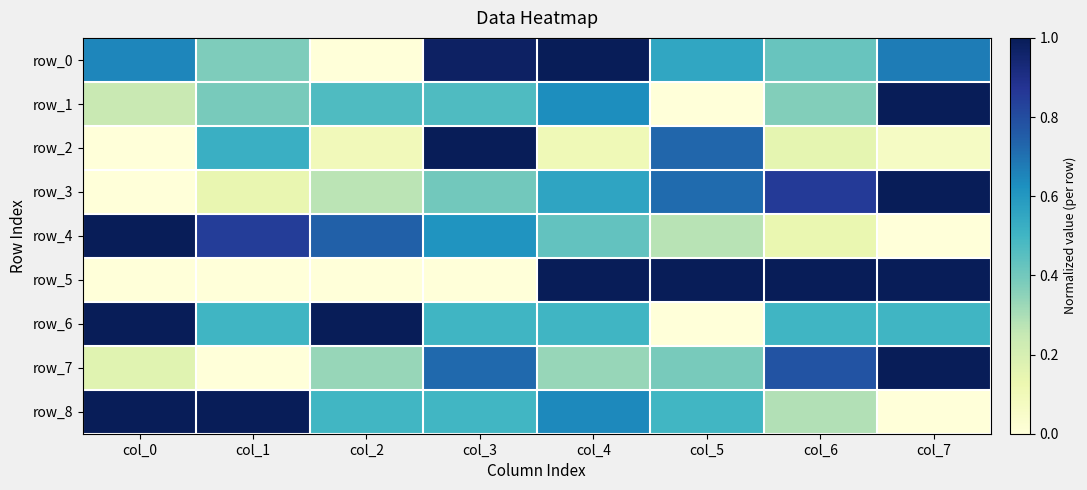

Is the value of row_8 at col_1 greater than the value of row_7 at col_3?

Yes